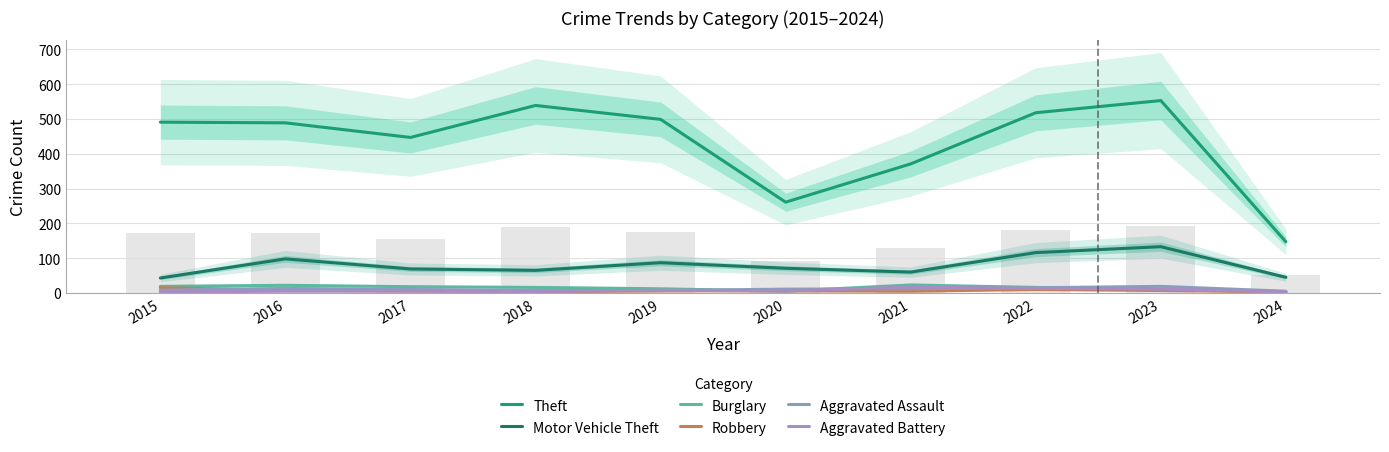

What is the highest value of the Theft series?

553